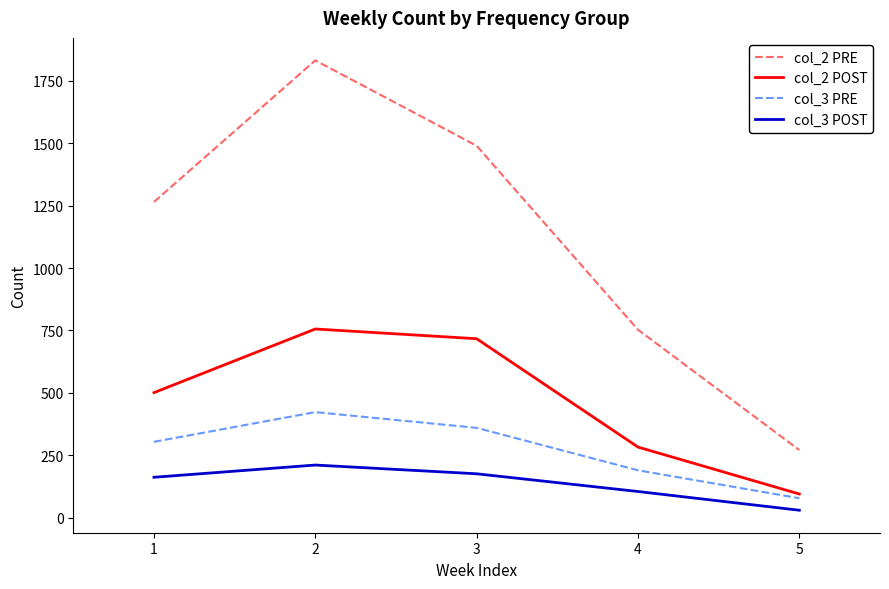

What is the total value across all series at 4?

1331